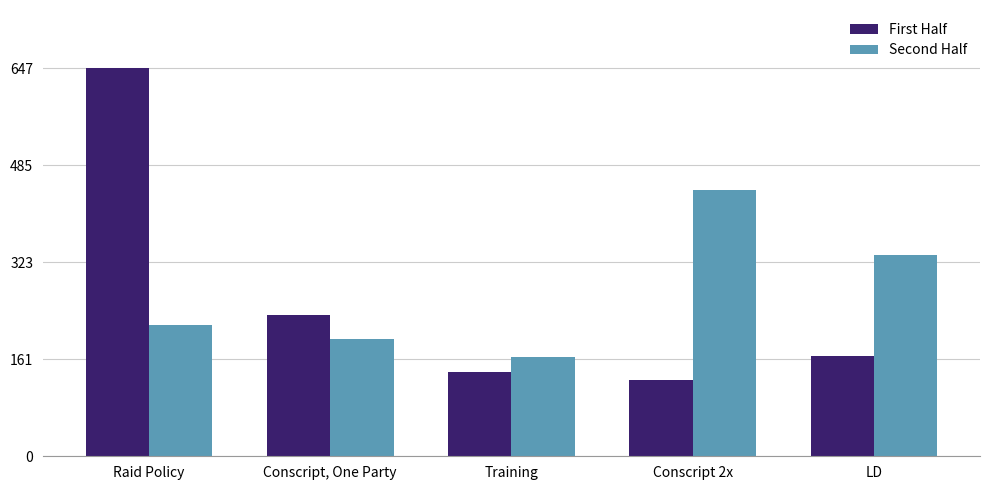

What is the difference between the highest and lowest values at Training?

24